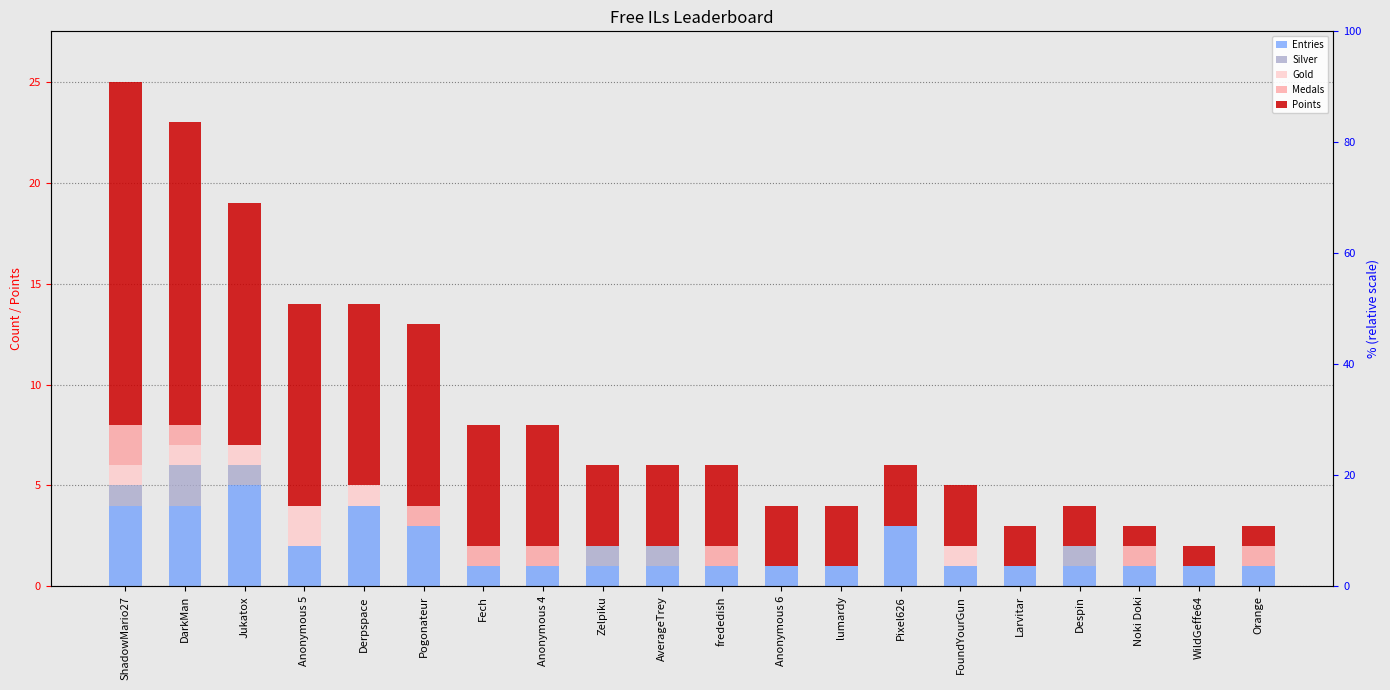

Is it true that Medals equals 1 at Orange?

True